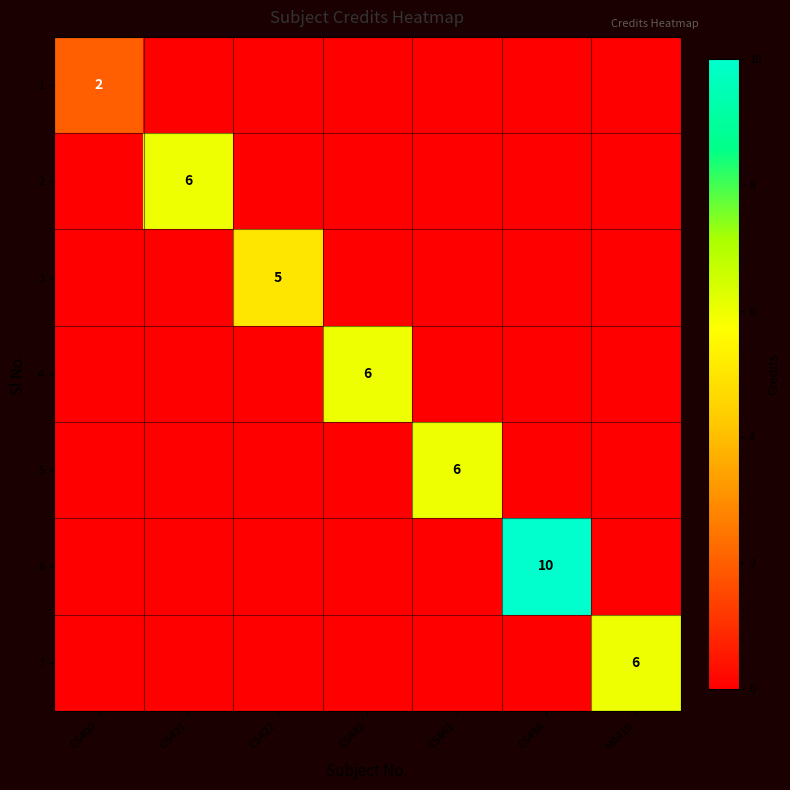

True or false: 6 has a value of 14 at CS498.

False